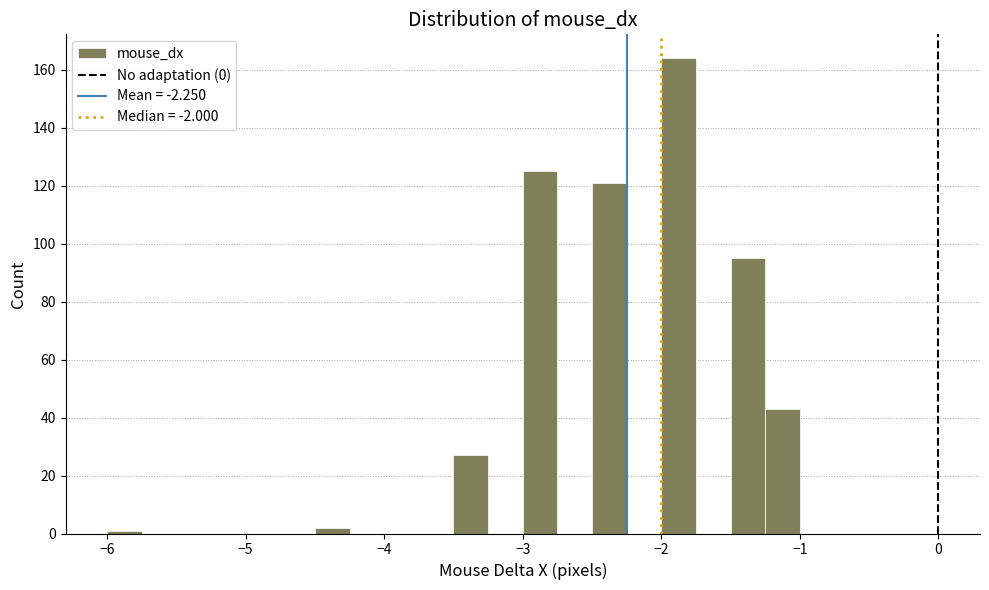

Around what value on the x-axis is the tallest bar? Give the approximate position of its centre, as read against the axis.

-1.9